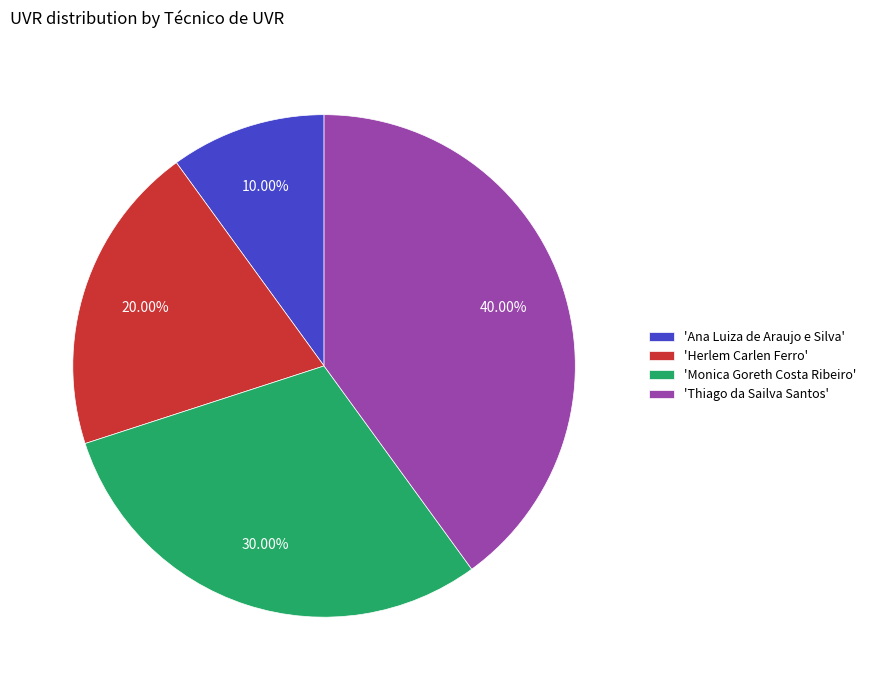

Approximately how many times larger is the value at 'Ana Luiza de Araujo e Silva' compared to 'Monica Goreth Costa Ribeiro'?

0.3